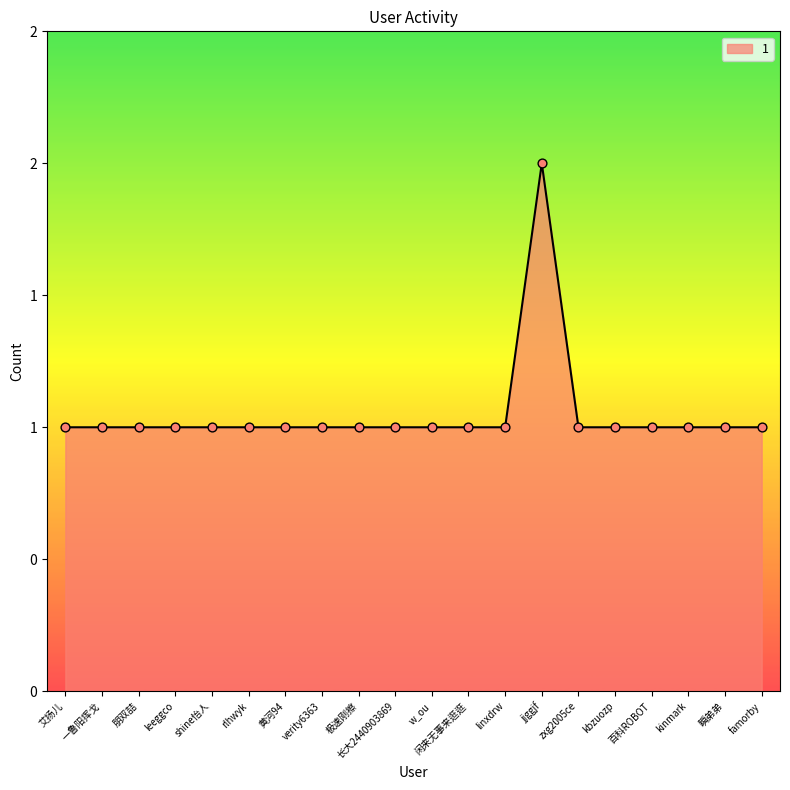

Does the chart have visible grid lines?

No